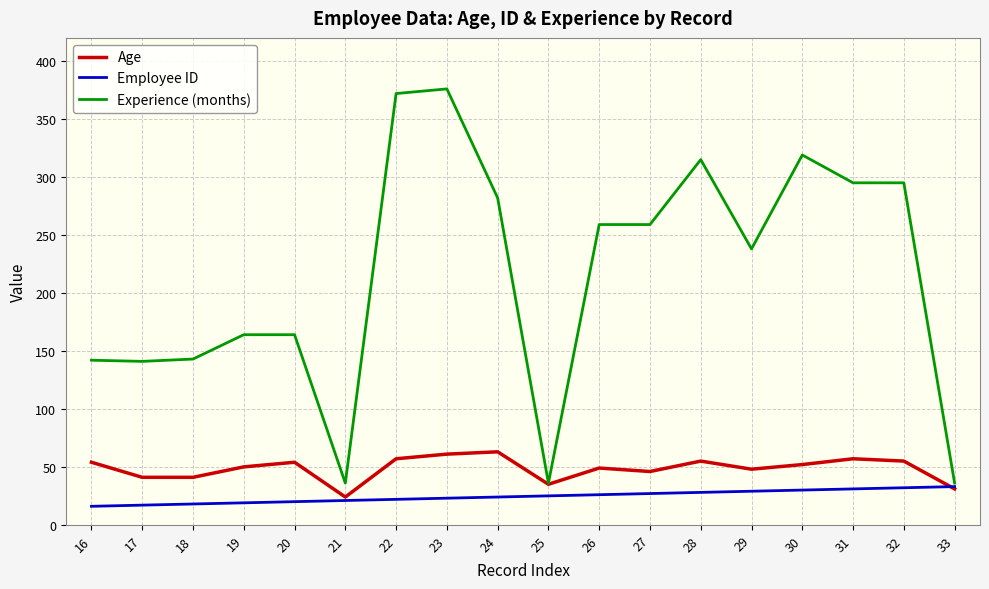

Is the value of Employee ID at 28 greater than the value of Experience (months) at 23?

No